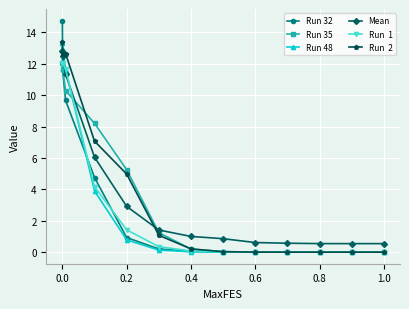

What is the maximum value shown in the chart?

14.8